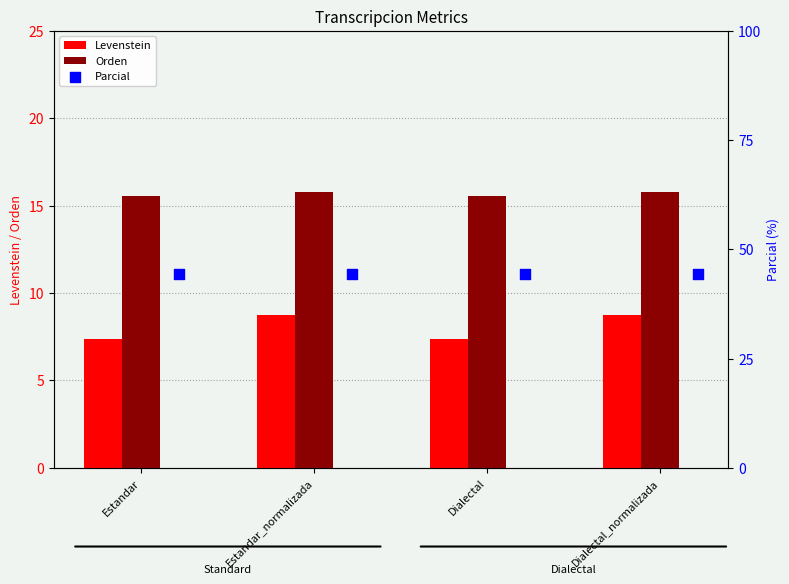

Which series reaches the minimum Y coordinate?

Levenstein